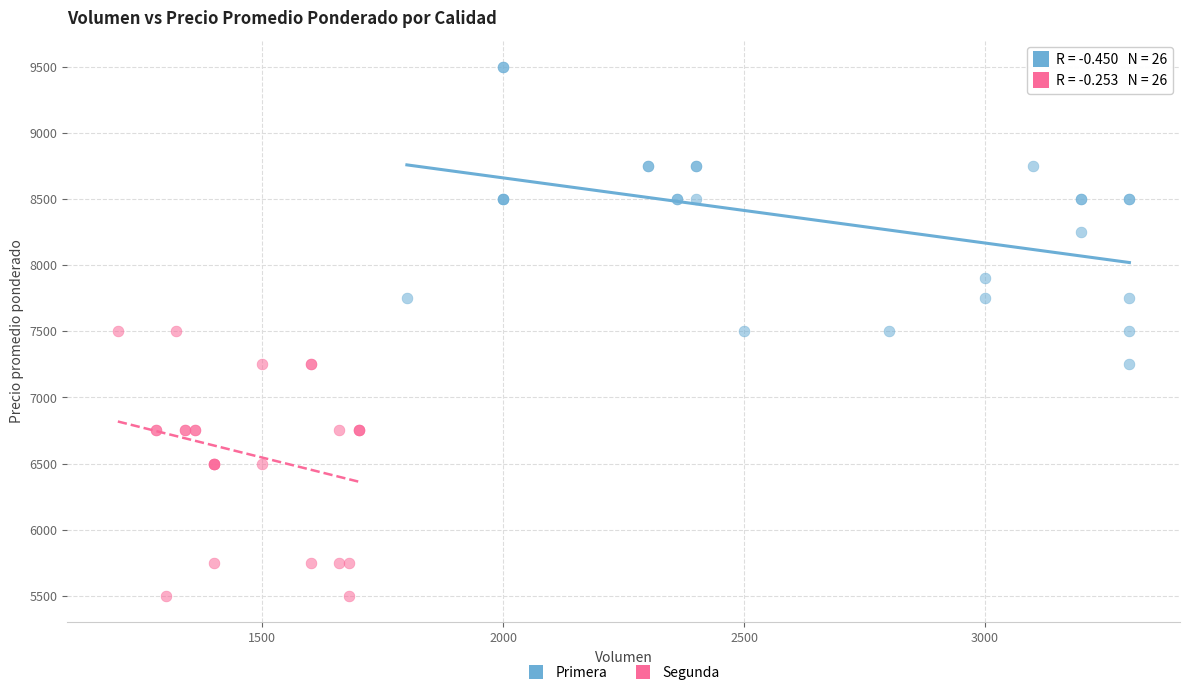

Which series has the largest Y range (max minus min)?

Primera